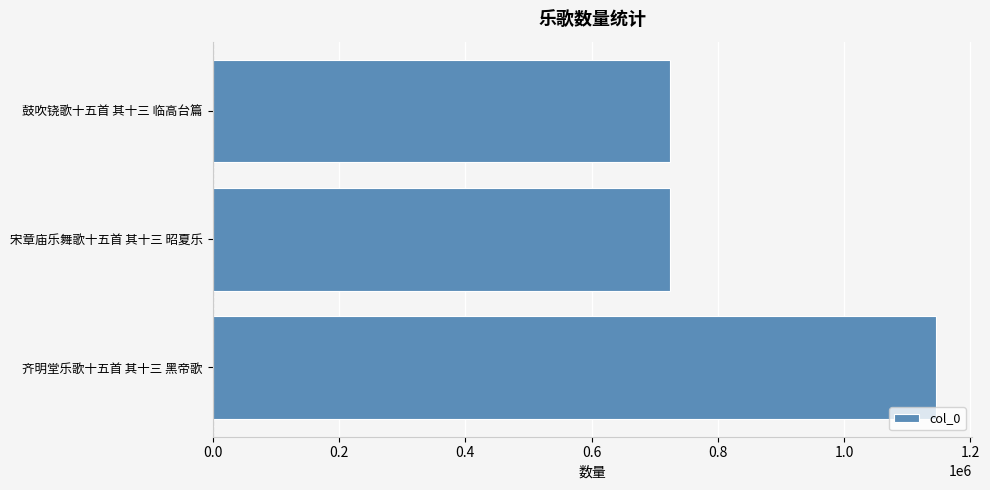

What is the smallest value displayed?

724598